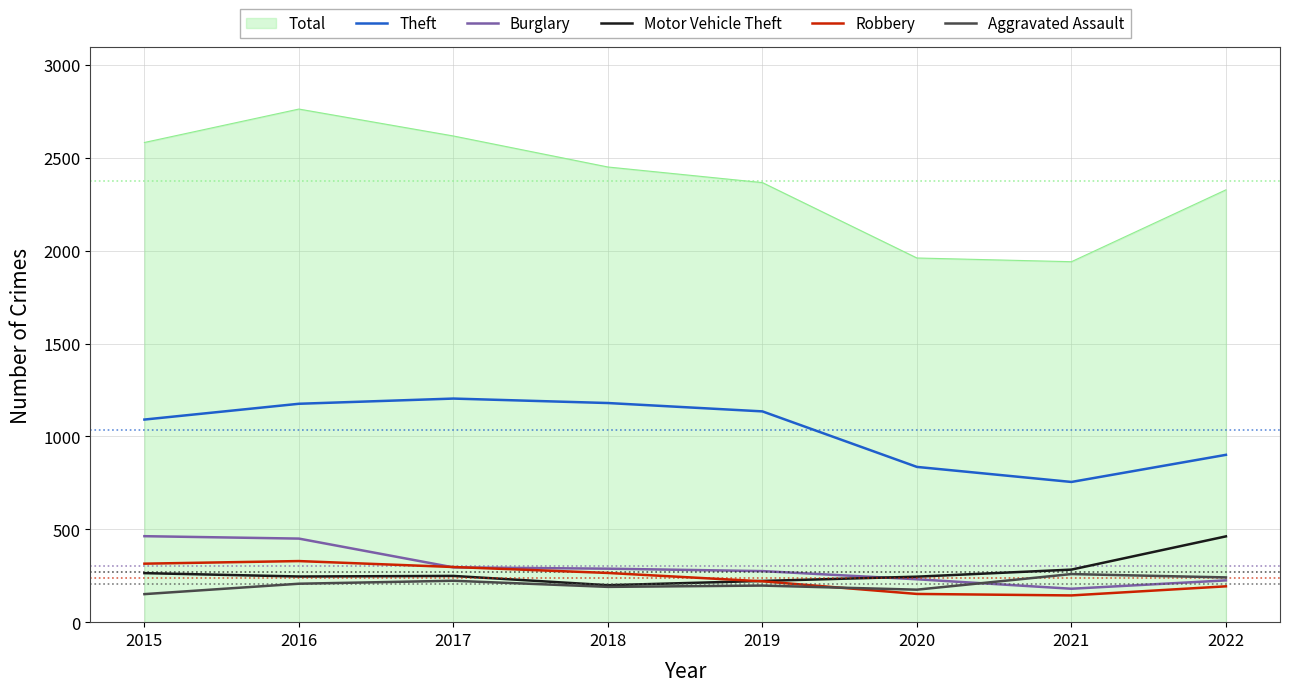

At which category is the sum across all series the highest?

2016